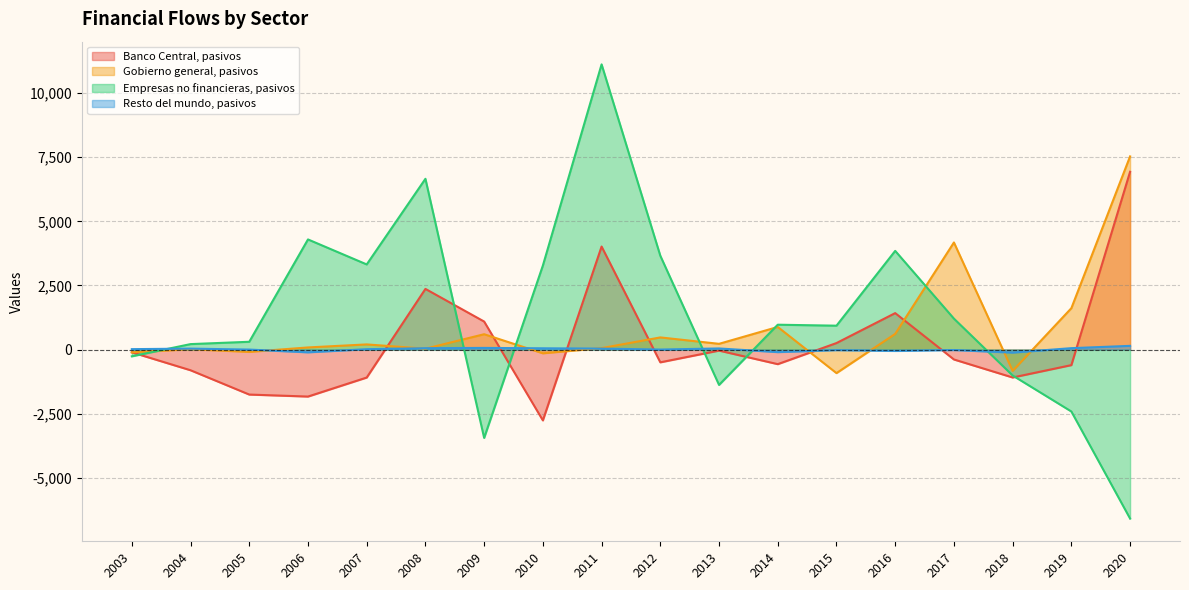

What is the difference between the maximum and minimum values in the Resto del mundo, pasivos series?

263